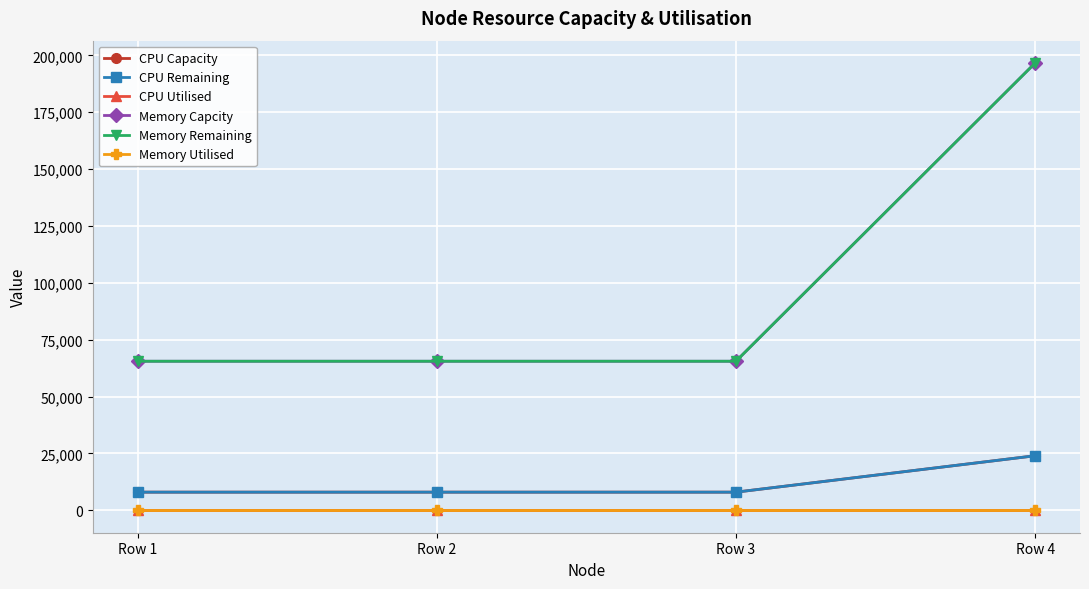

Which category has the lowest value in the Memory Remaining series?

Row 1